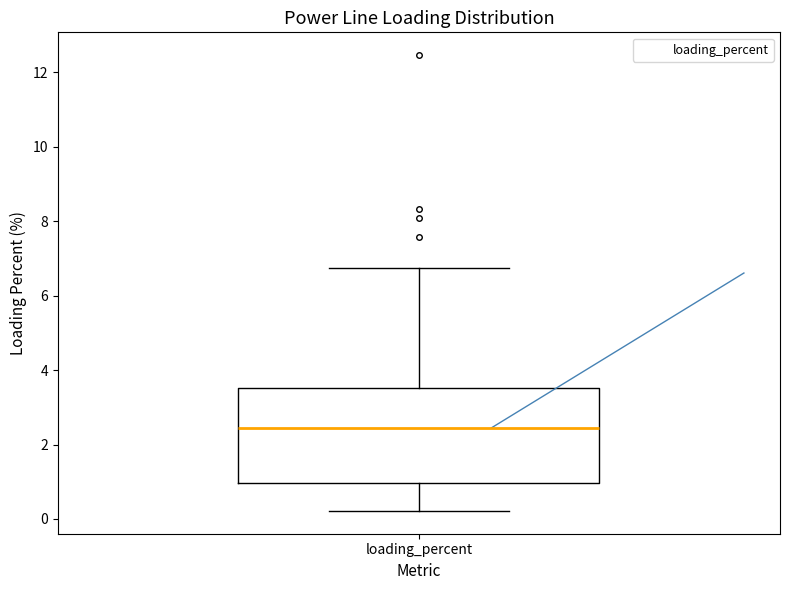

Transcribe this box plot: give where the median line is, the range the box spans, and where the two whiskers end, as read against the y-axis. The values are not printed on the chart, so give them approximately, as read against the axis.

median 2.4, box 1.0 to 3.6, whiskers 0.2 to 6.8